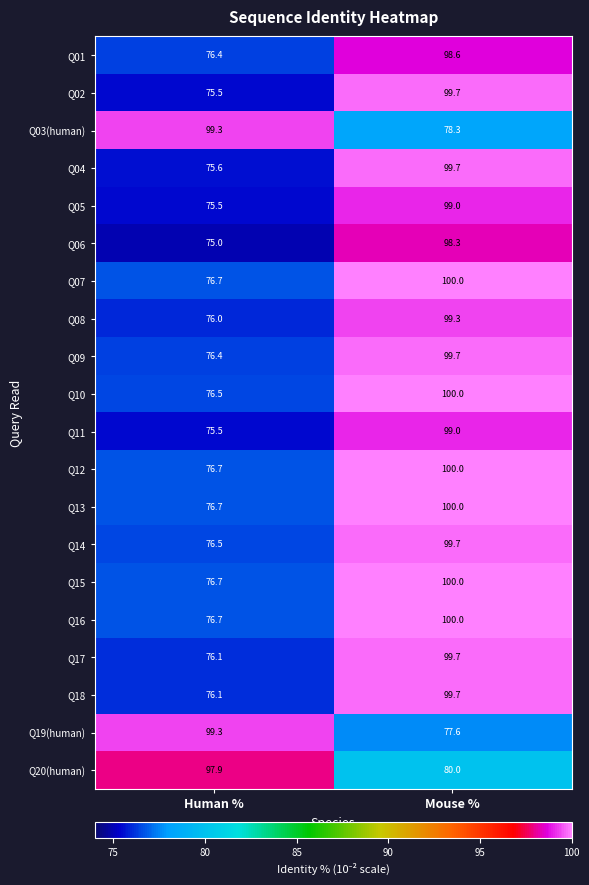

Which label corresponds to the largest value in the chart?

Mouse %